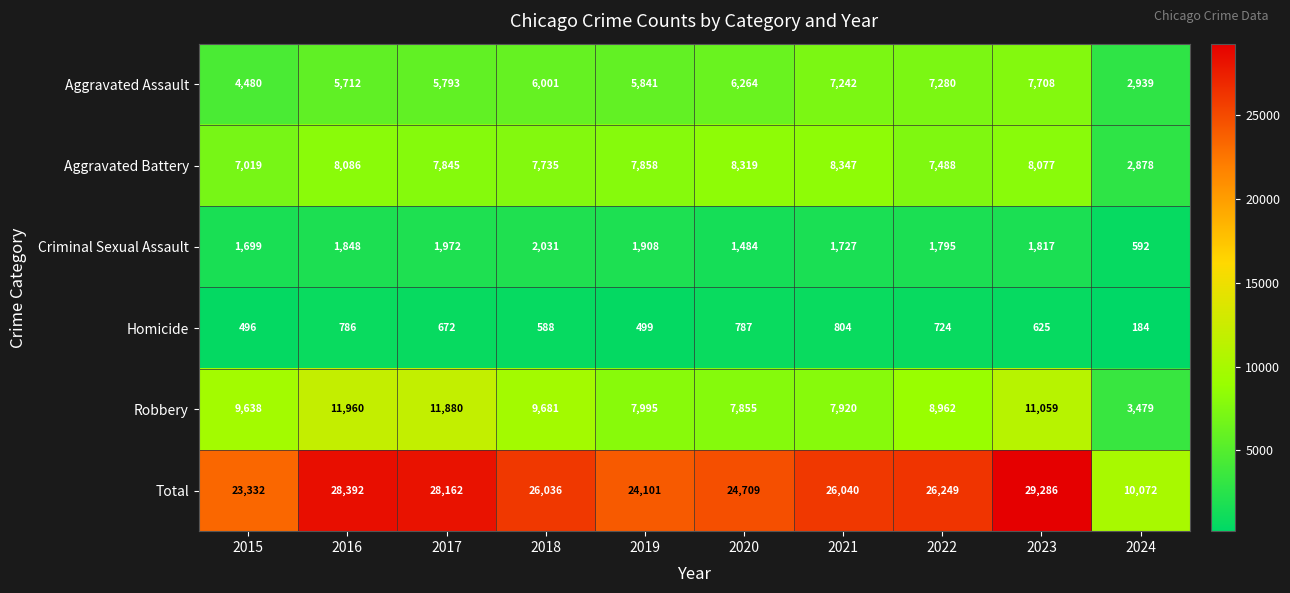

Count the number of categories in the chart.

10